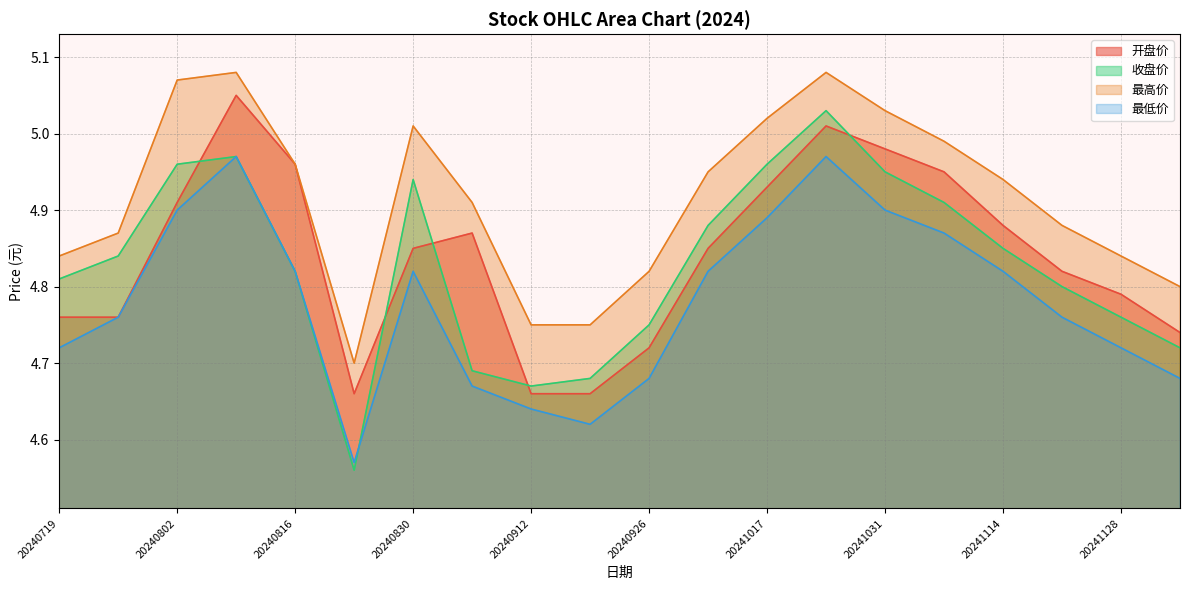

Which label corresponds to the smallest value in the chart?

20240823